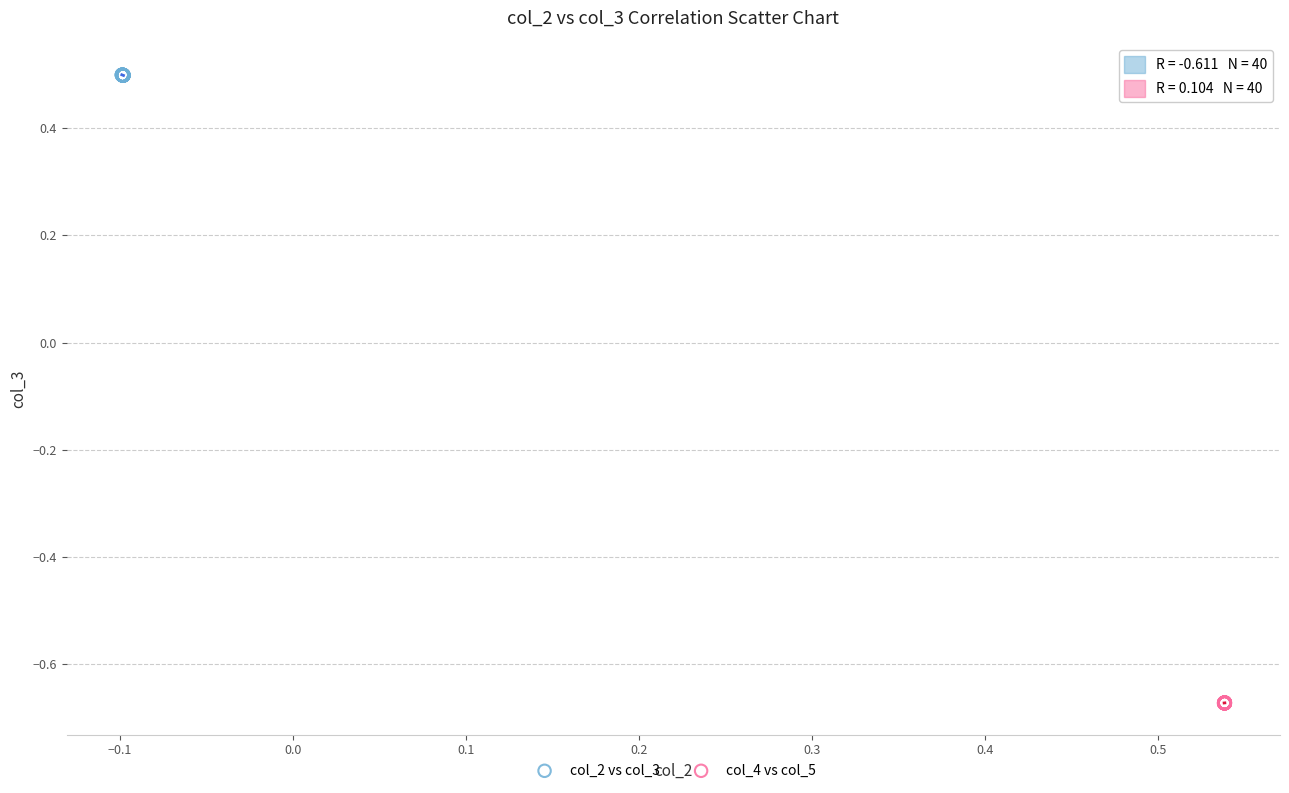

Which series reaches the minimum Y coordinate?

col_4 vs col_5